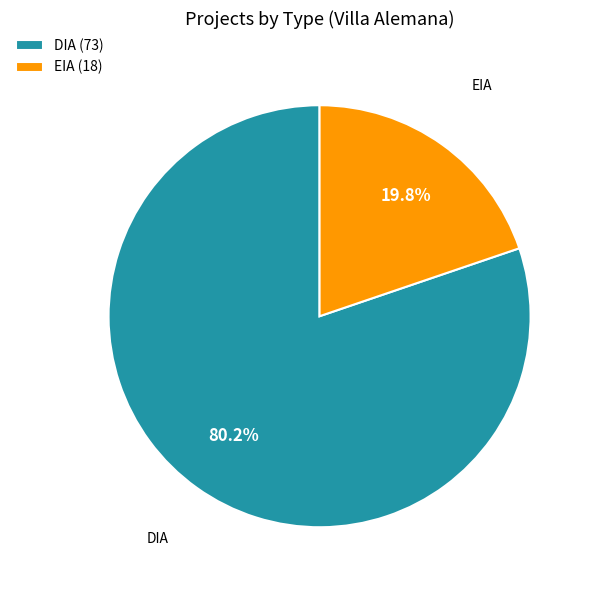

Do DIA and EIA together represent more than half of the pie?

Yes